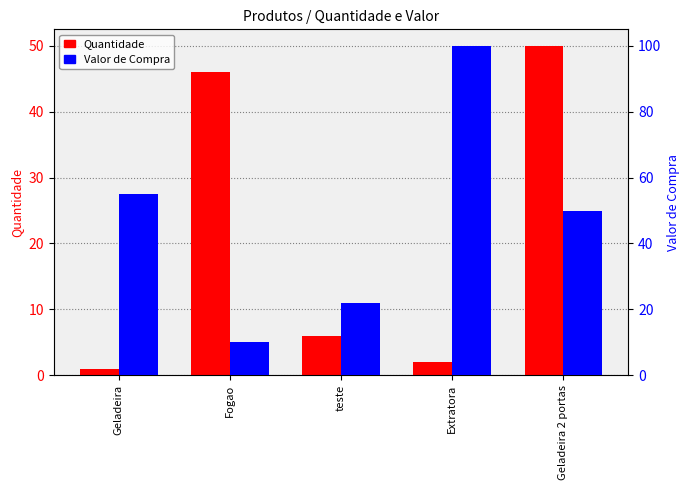

At which category does the chart reach its peak across all series?

Extratora